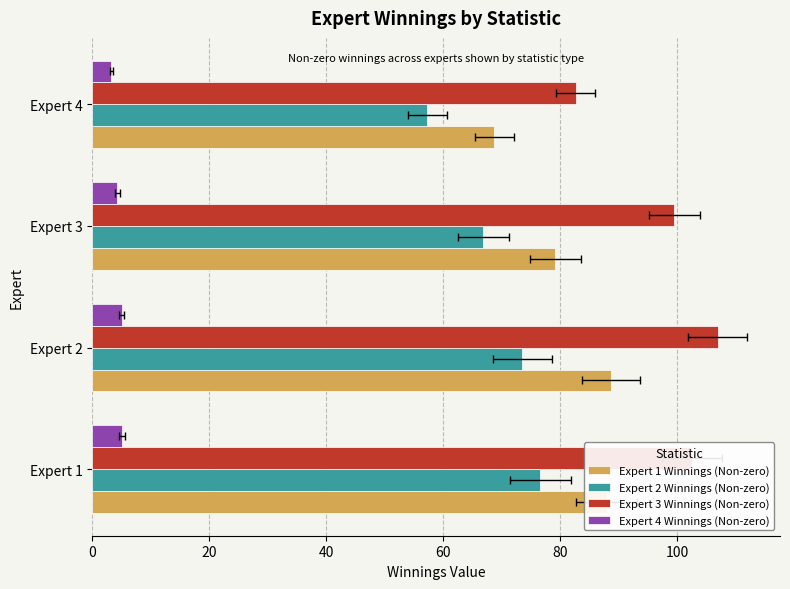

What is the difference between the second highest and second lowest values in the Expert 3 Winnings (Non-zero) series?

3.1